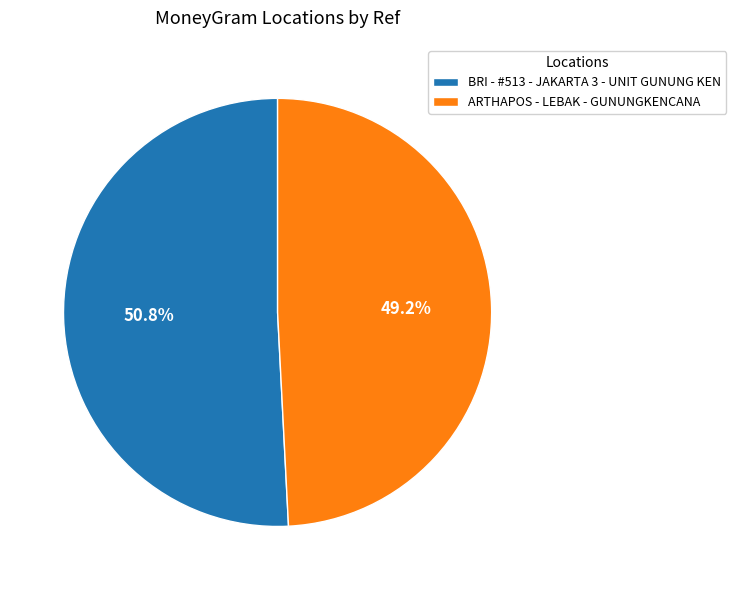

The BRI - #513 - JAKARTA 3 - UNIT GUNUNG KEN slice represents 63% of the pie. True or false?

False